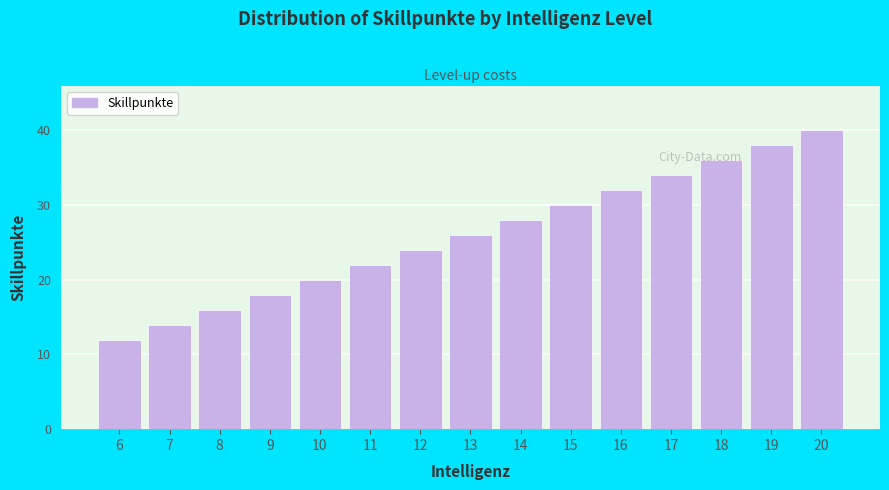

Rank the categories by value from highest to lowest.

20, 19, 18, 17, 16, 15, 14, 13, 12, 11, 10, 9, 8, 7, 6